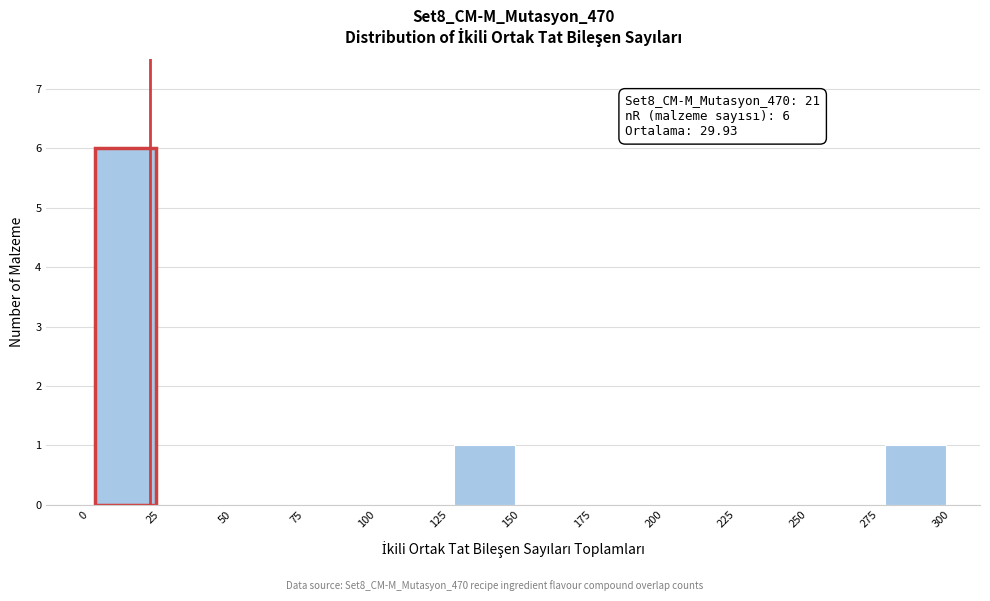

Which range on the x-axis has the tallest bar?

0 to 25